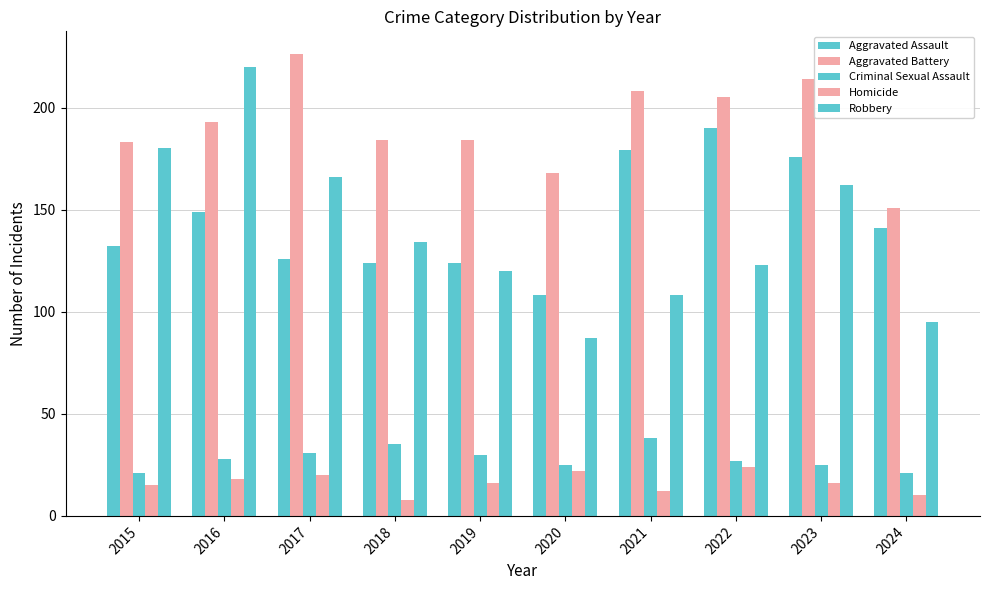

How many groups of bars are there?

10